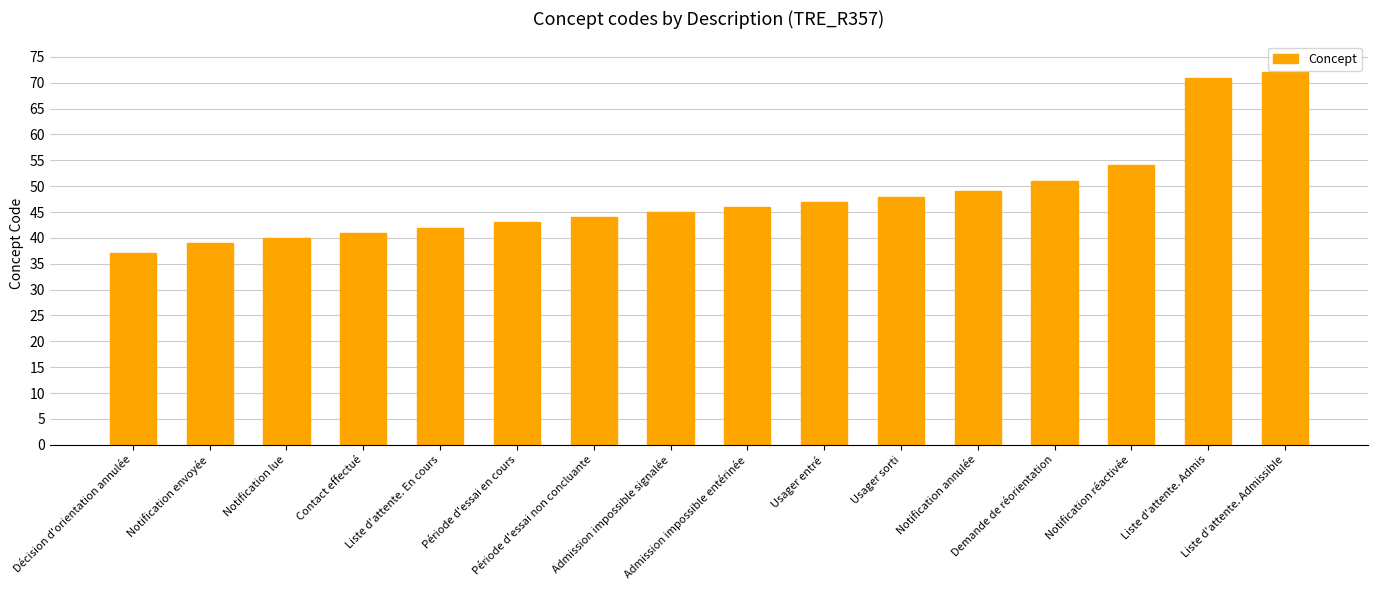

What is the greatest value displayed?

72